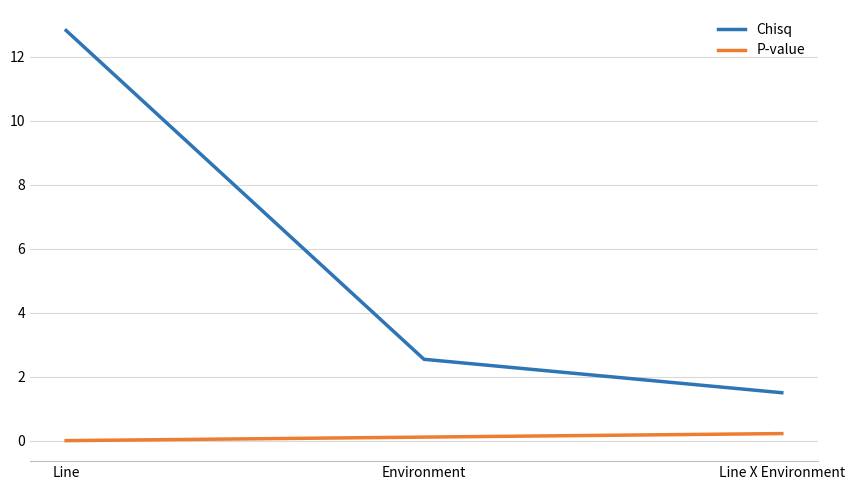

How many categories are shown in the chart?

3